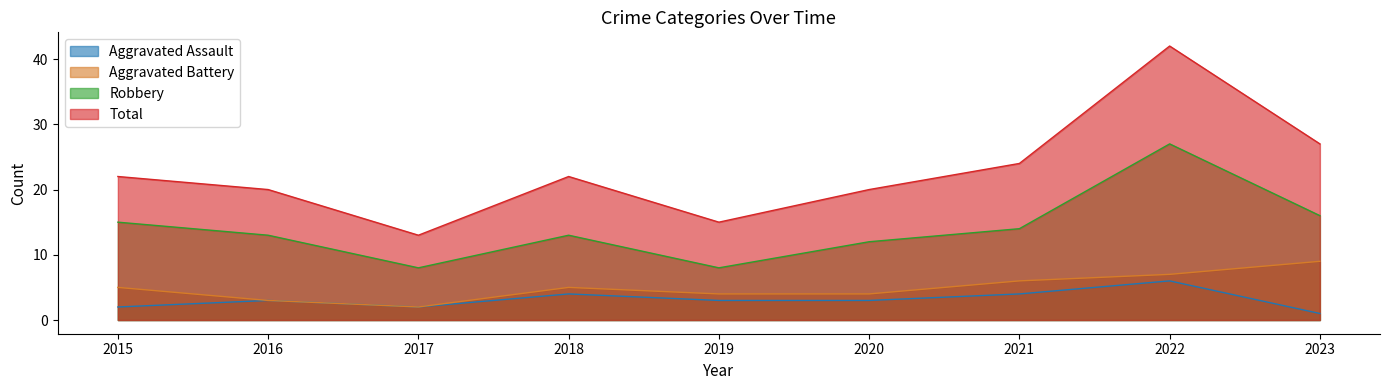

Is the value of Aggravated Assault at 2023 greater than the value of Robbery at 2022?

No